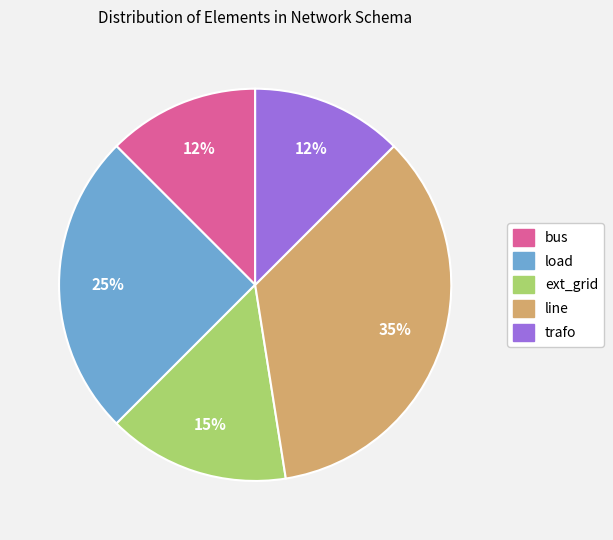

Is there a majority slice in this chart?

No